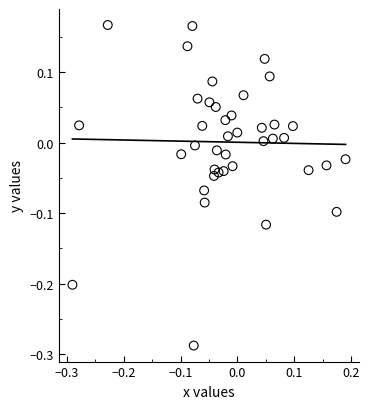

What is the range of X values (max minus min)?

0.5